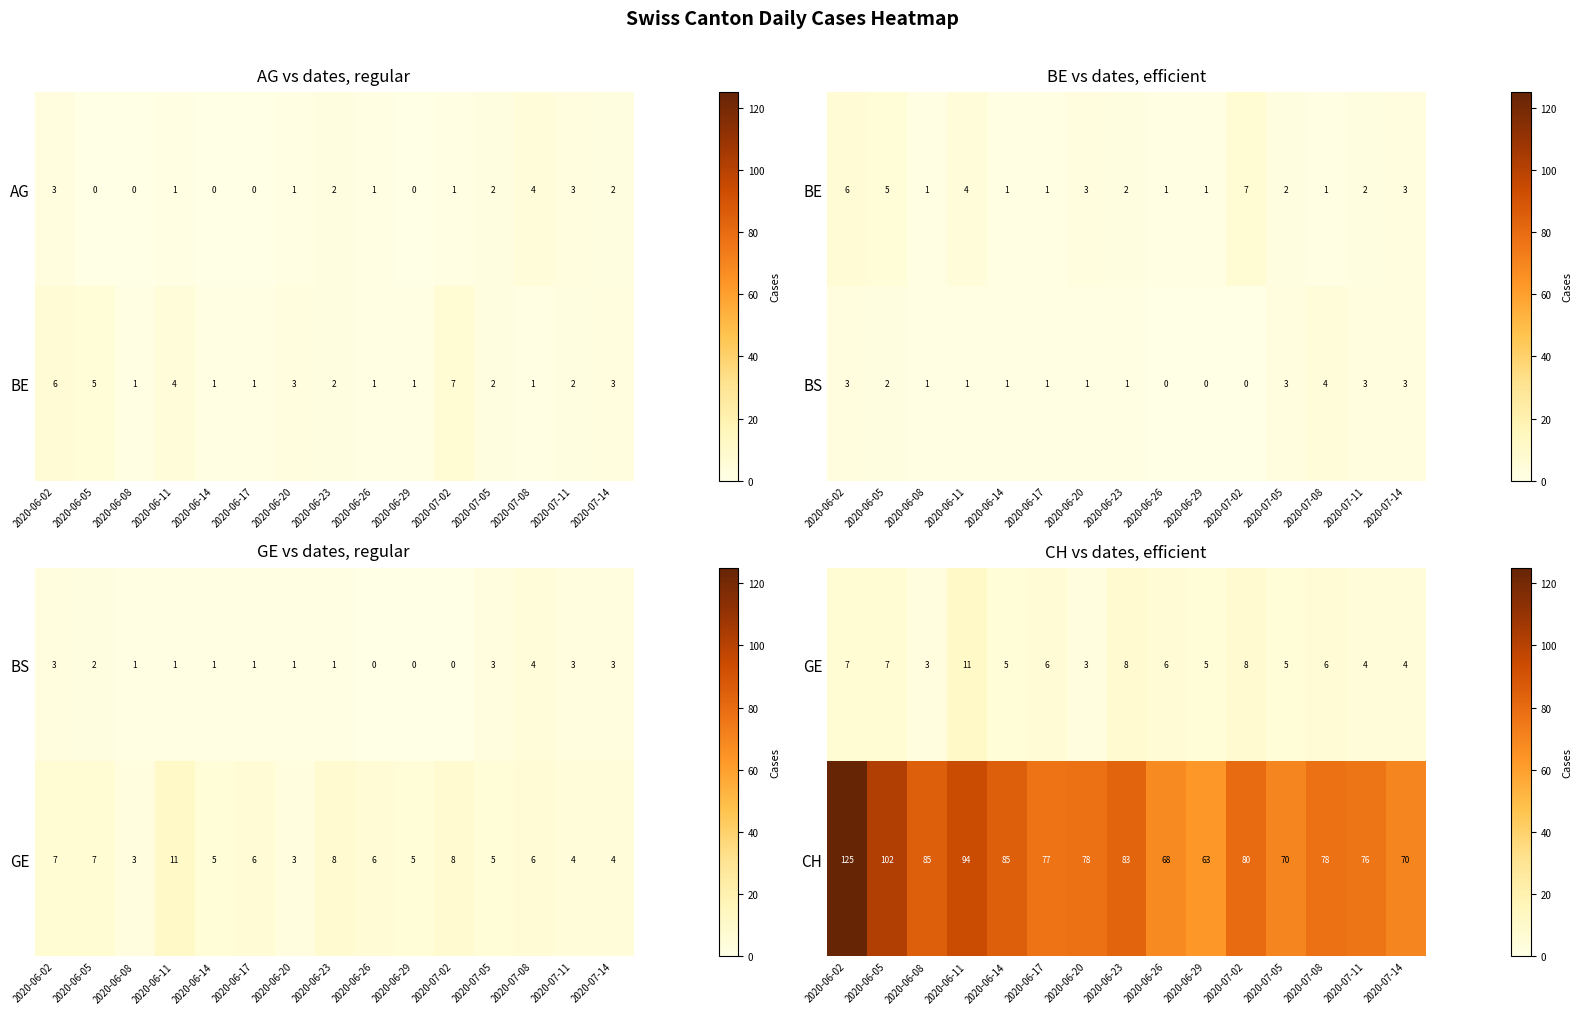

What is the maximum value for CH?

125